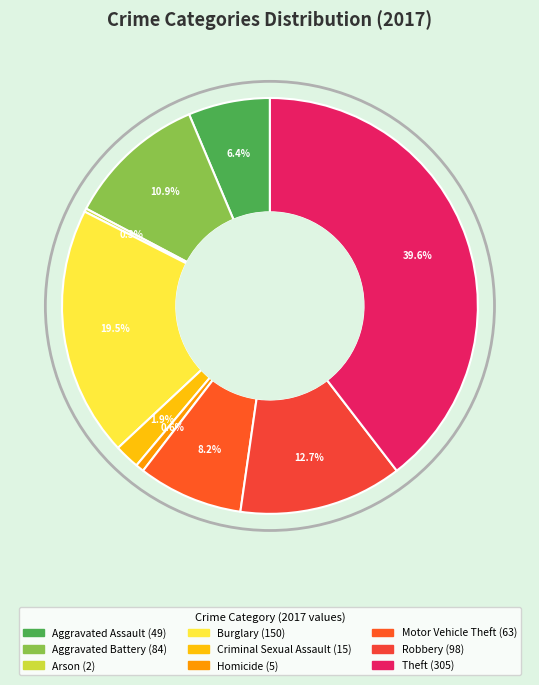

To the nearest percent, what is the difference between the Aggravated Battery and Theft slice percentages?

29%